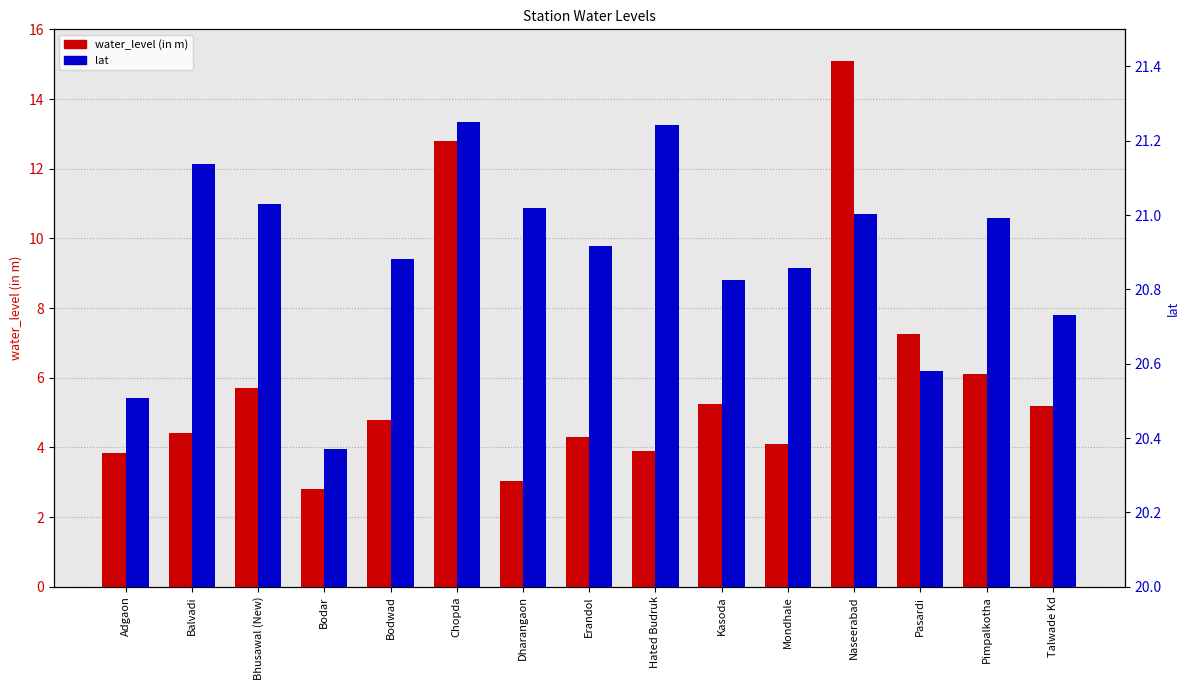

What is the average value of the water_level (in m) series?

5.9